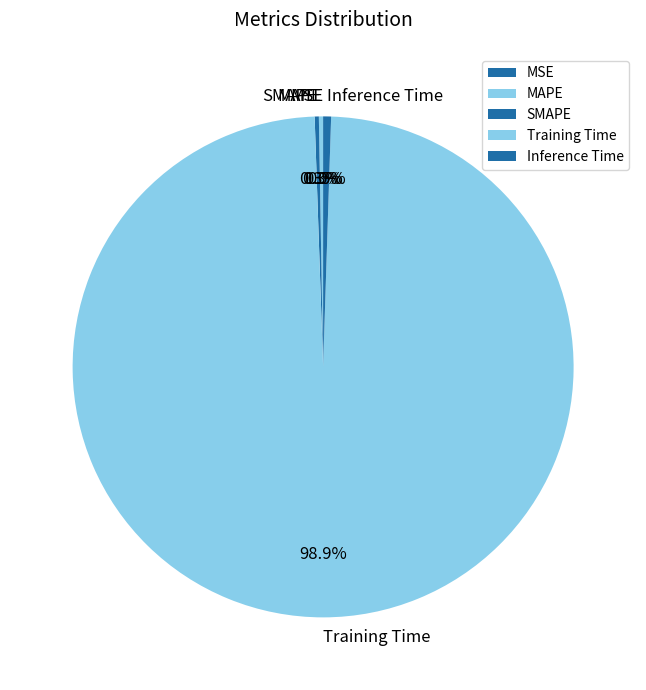

Between Training Time and Inference Time, which is larger?

Training Time